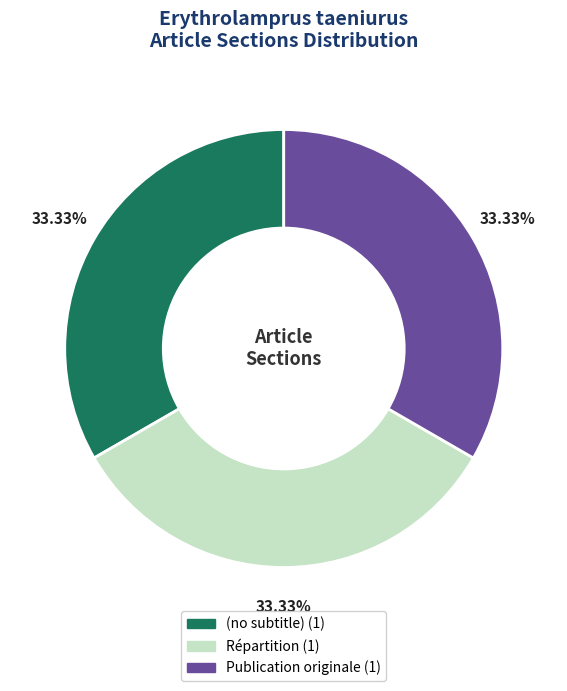

To the nearest percent, what is the combined percentage of Publication originale and (no subtitle)?

67%